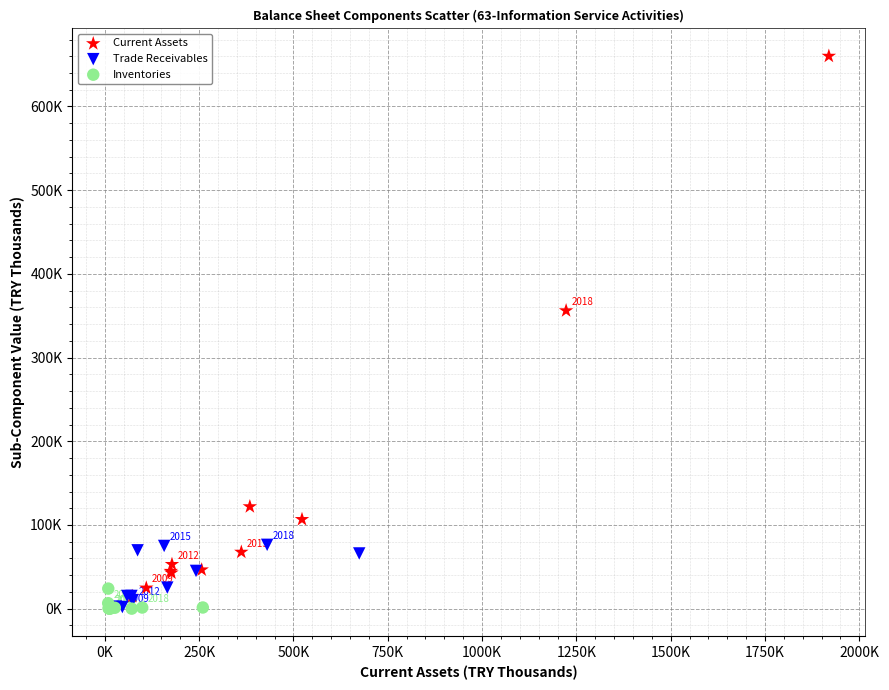

Which series has the largest Y range (max minus min)?

Current Assets